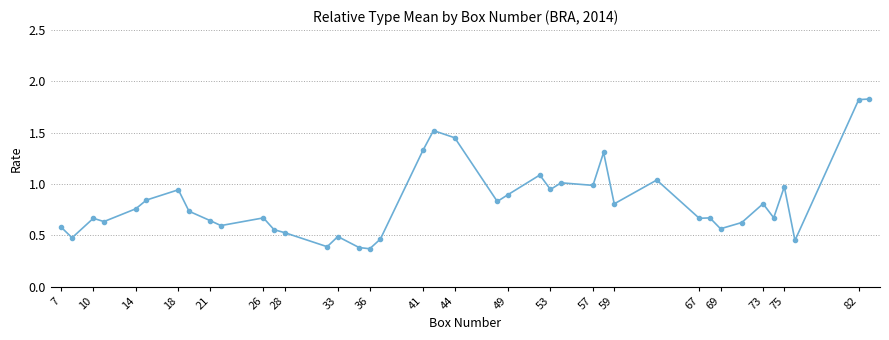

What is the difference between the maximum and minimum values?

1.5